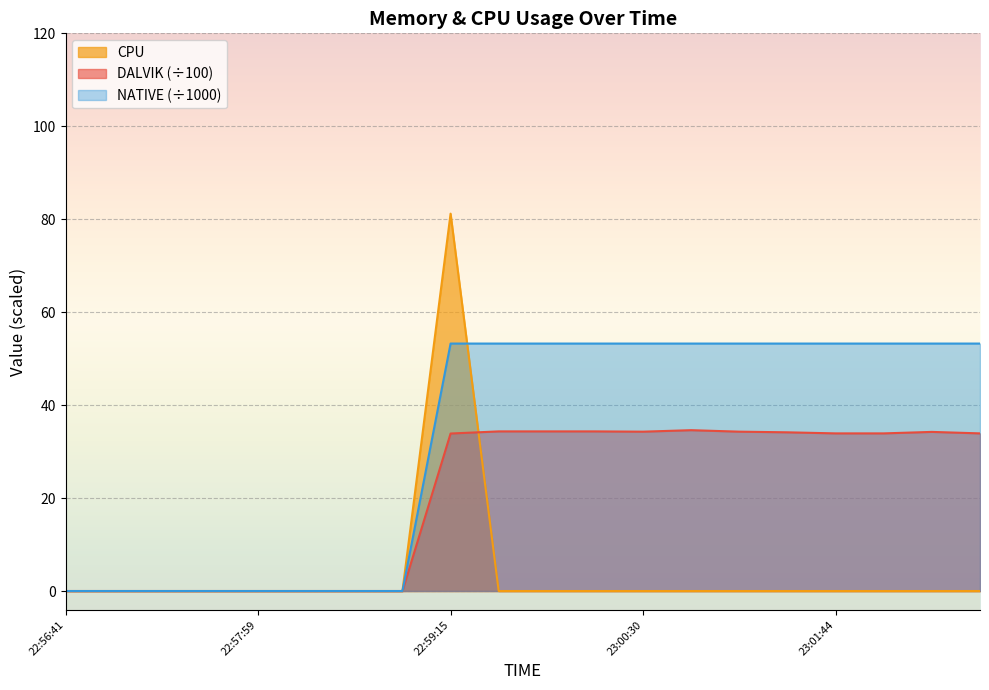

True or false: NATIVE and CPU cross at least once.

True